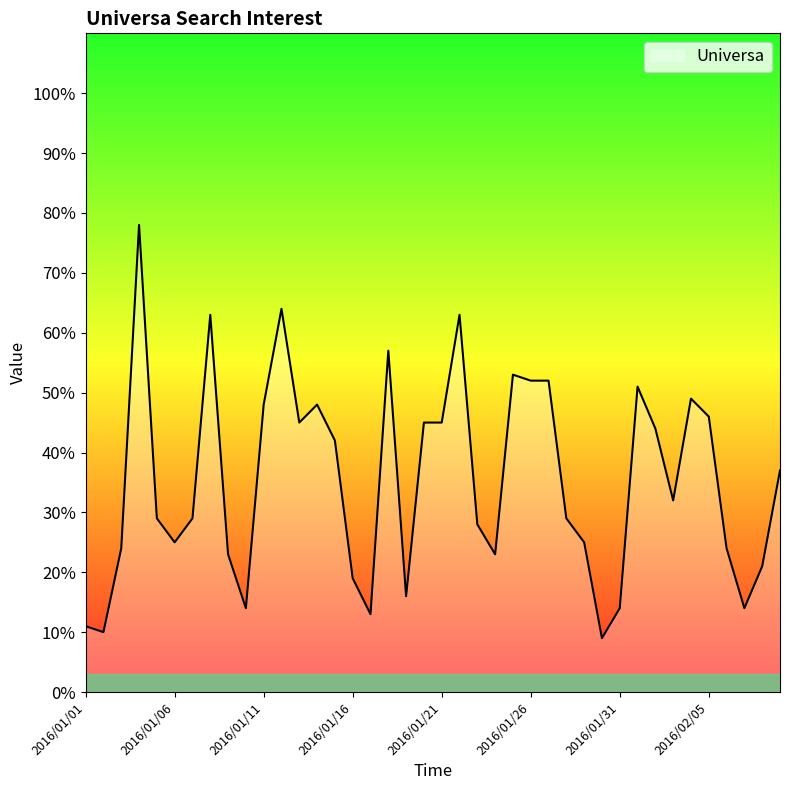

What is the minimum value shown in the chart?

9